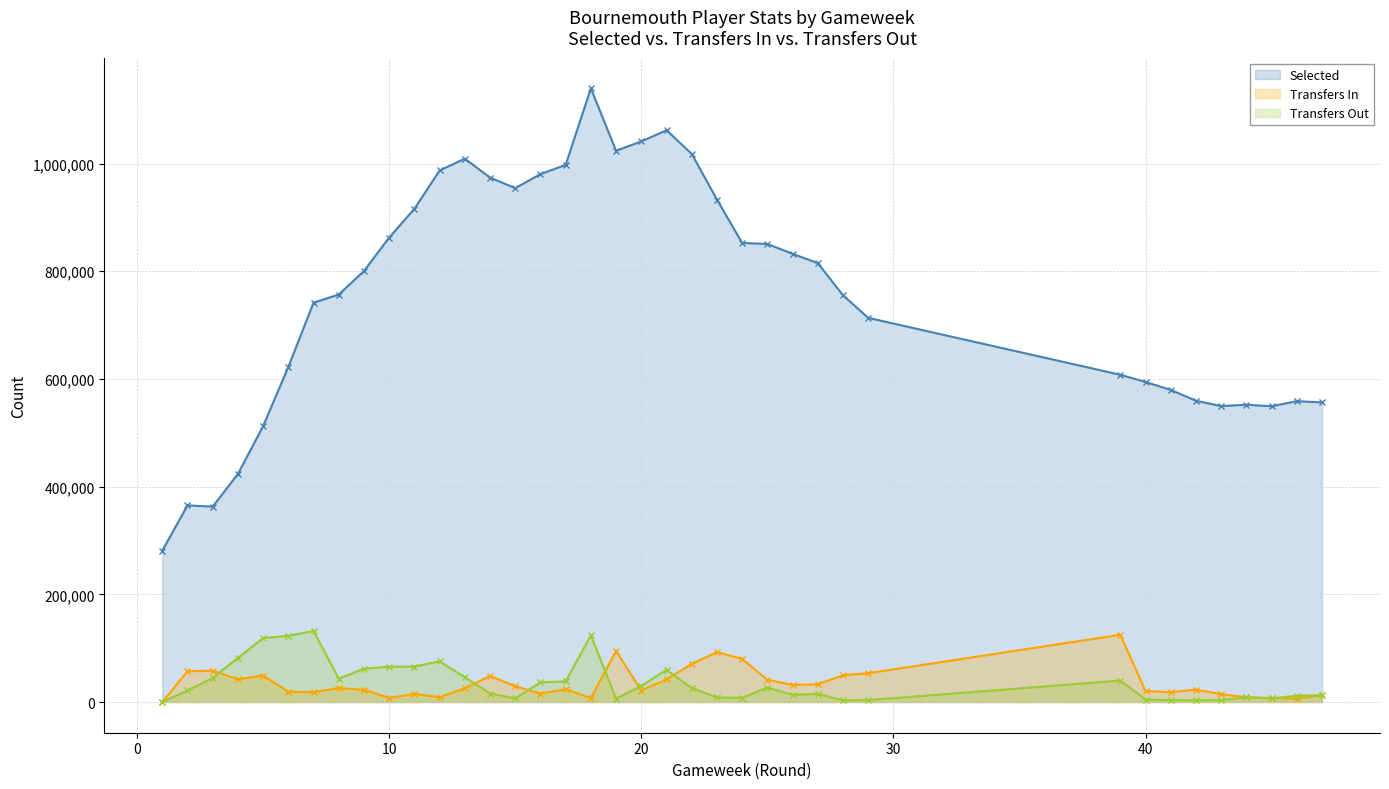

Which series has the largest total across all categories?

Selected